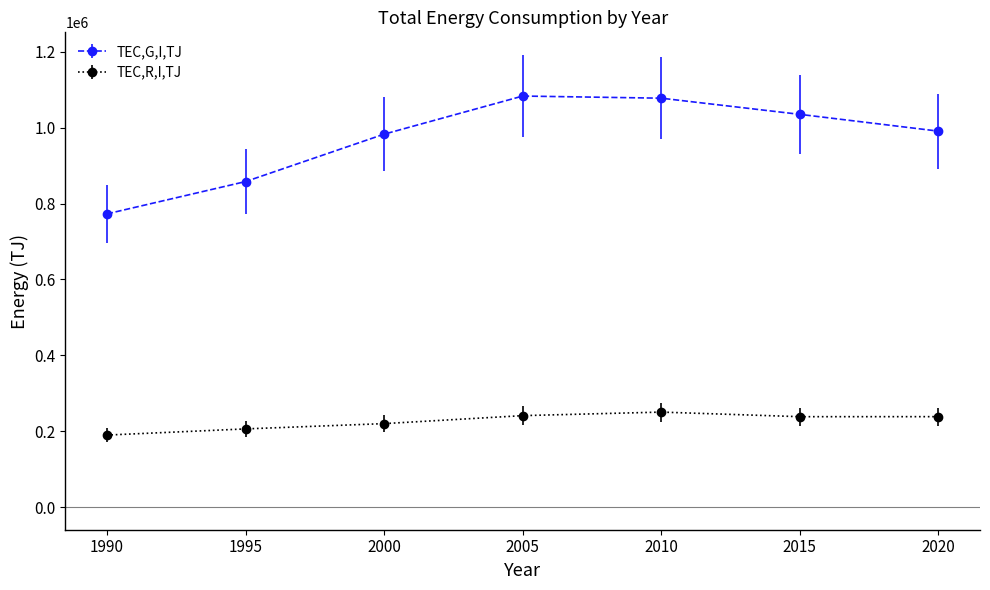

How many values in the TEC,R,I,TJ series are below 238273?

3